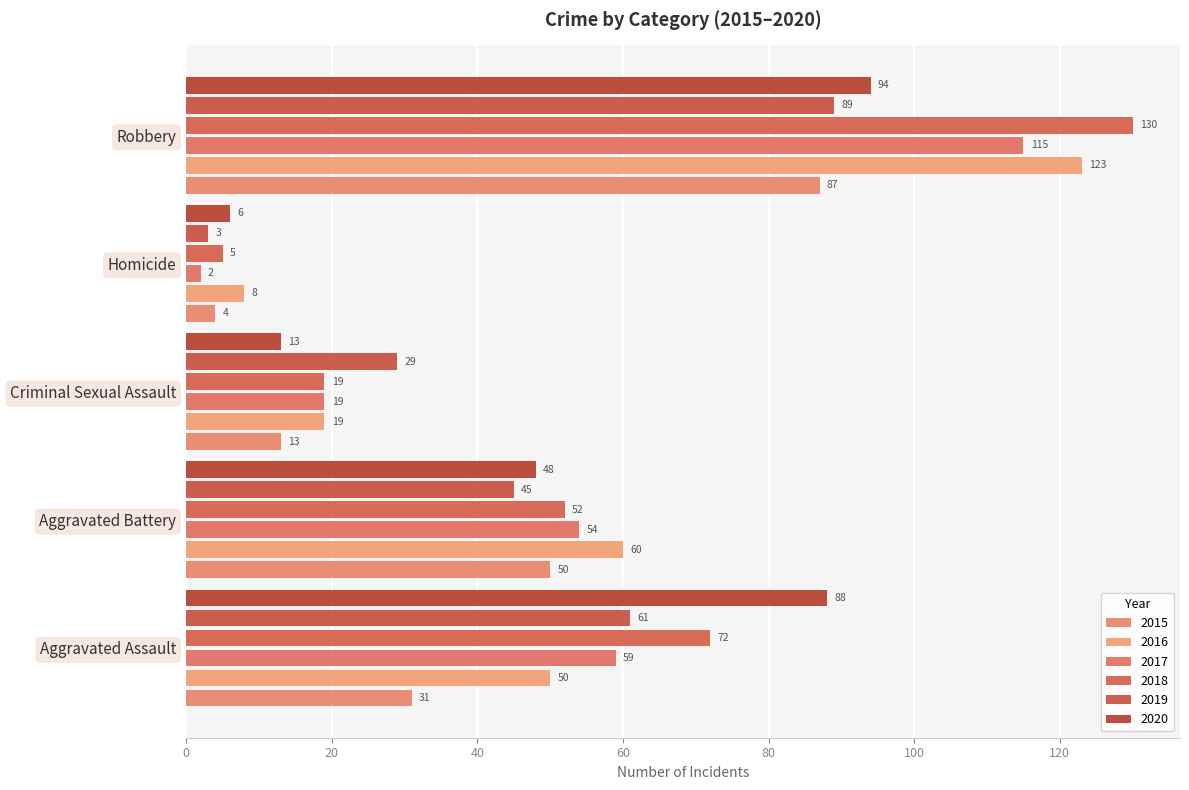

How many data points does each series have?

5